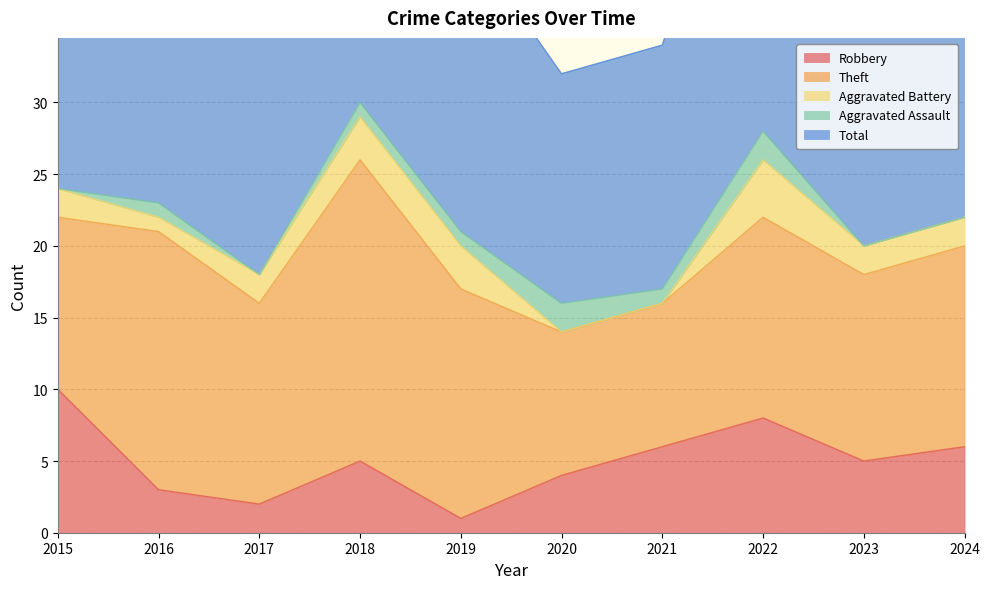

Is it true that Total equals 13 at 2024?

False